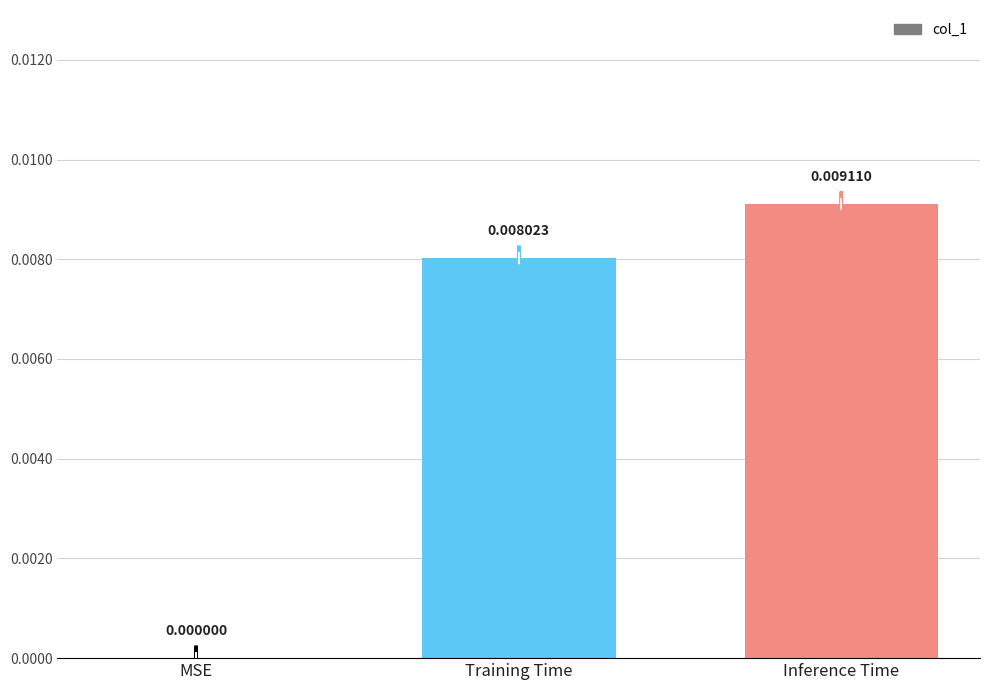

Which label corresponds to the largest value in the chart?

Inference Time